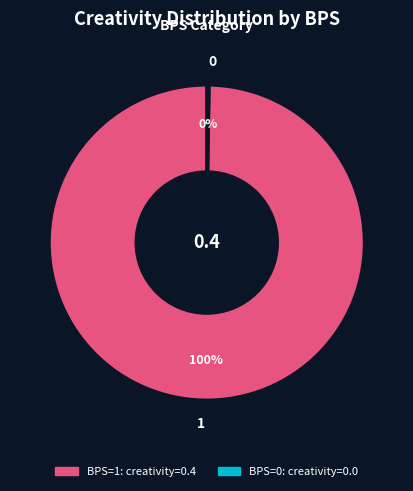

Which category accounts for the majority?

1